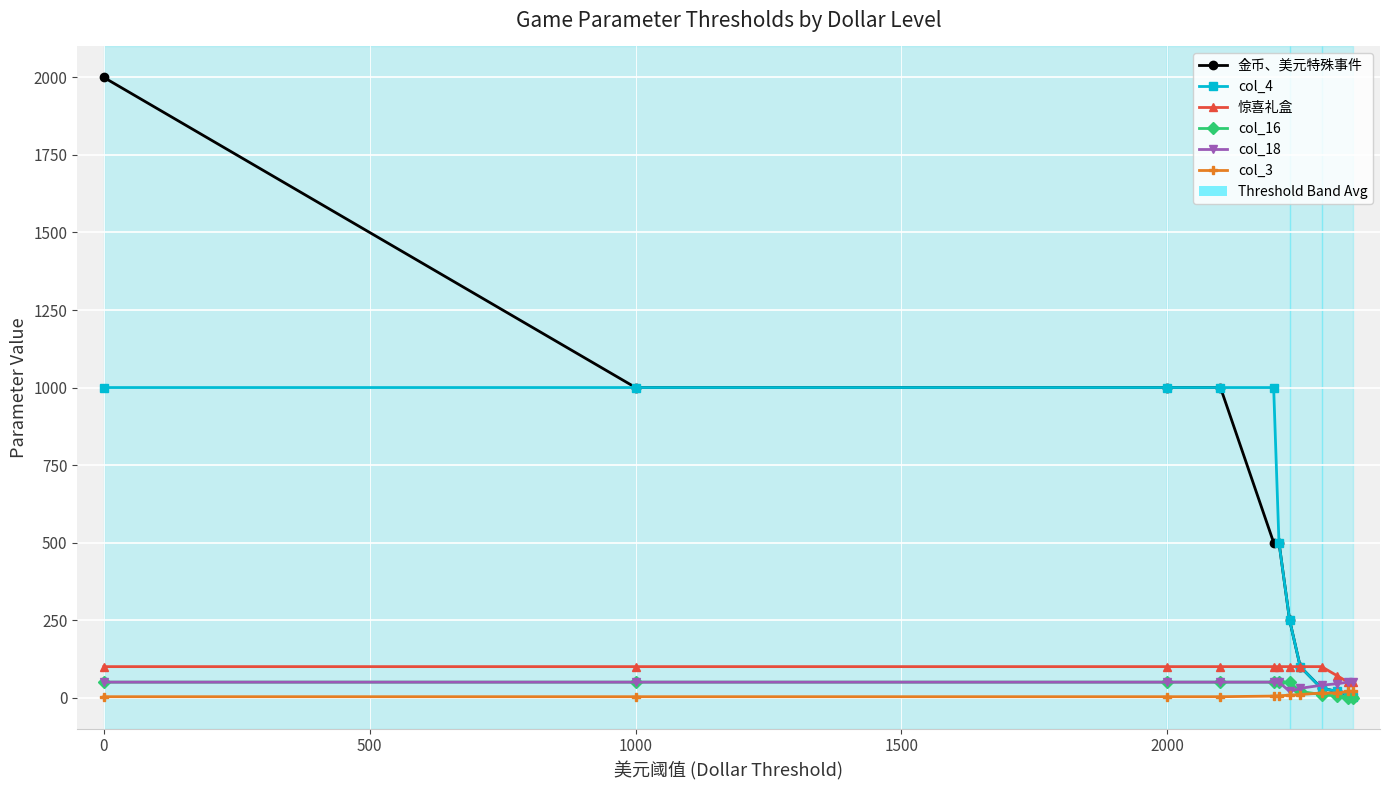

Which series has the largest total across all categories?

金币、美元特殊事件